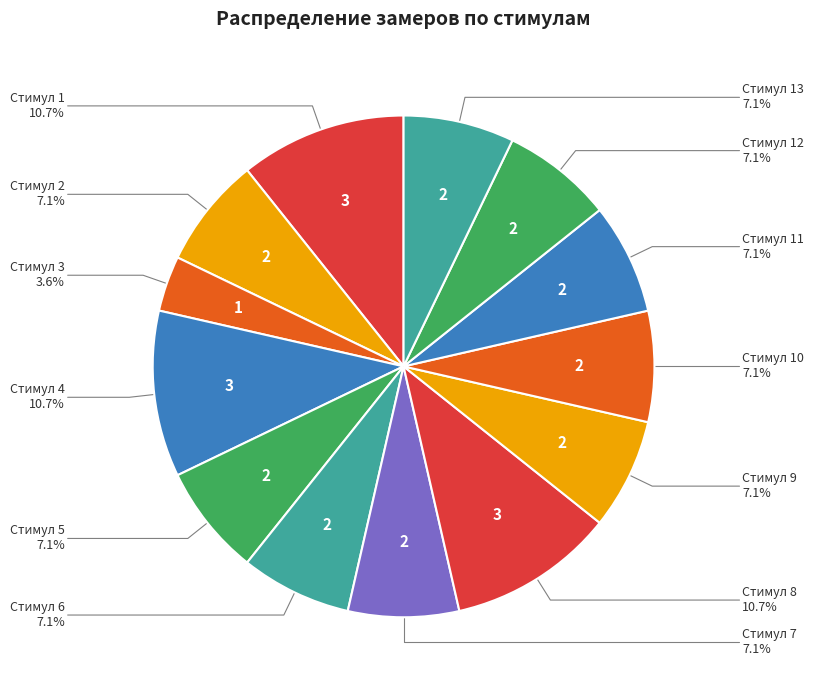

How many segments does this pie chart have?

13